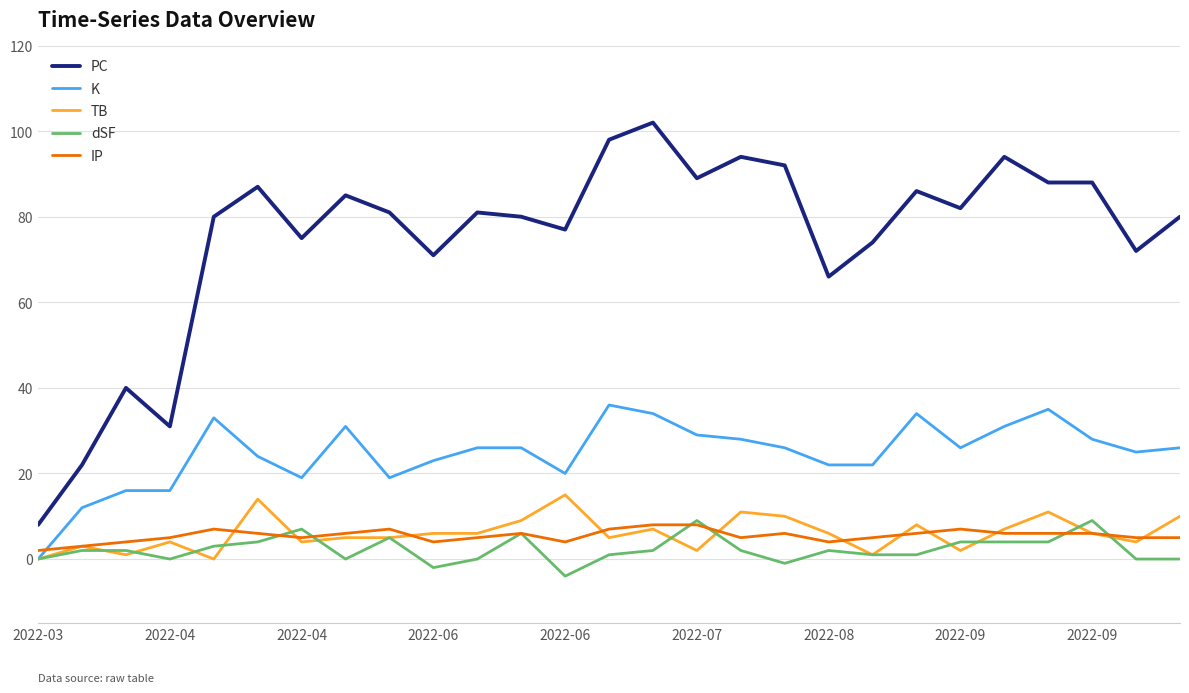

Which series has the largest total across all categories?

PC